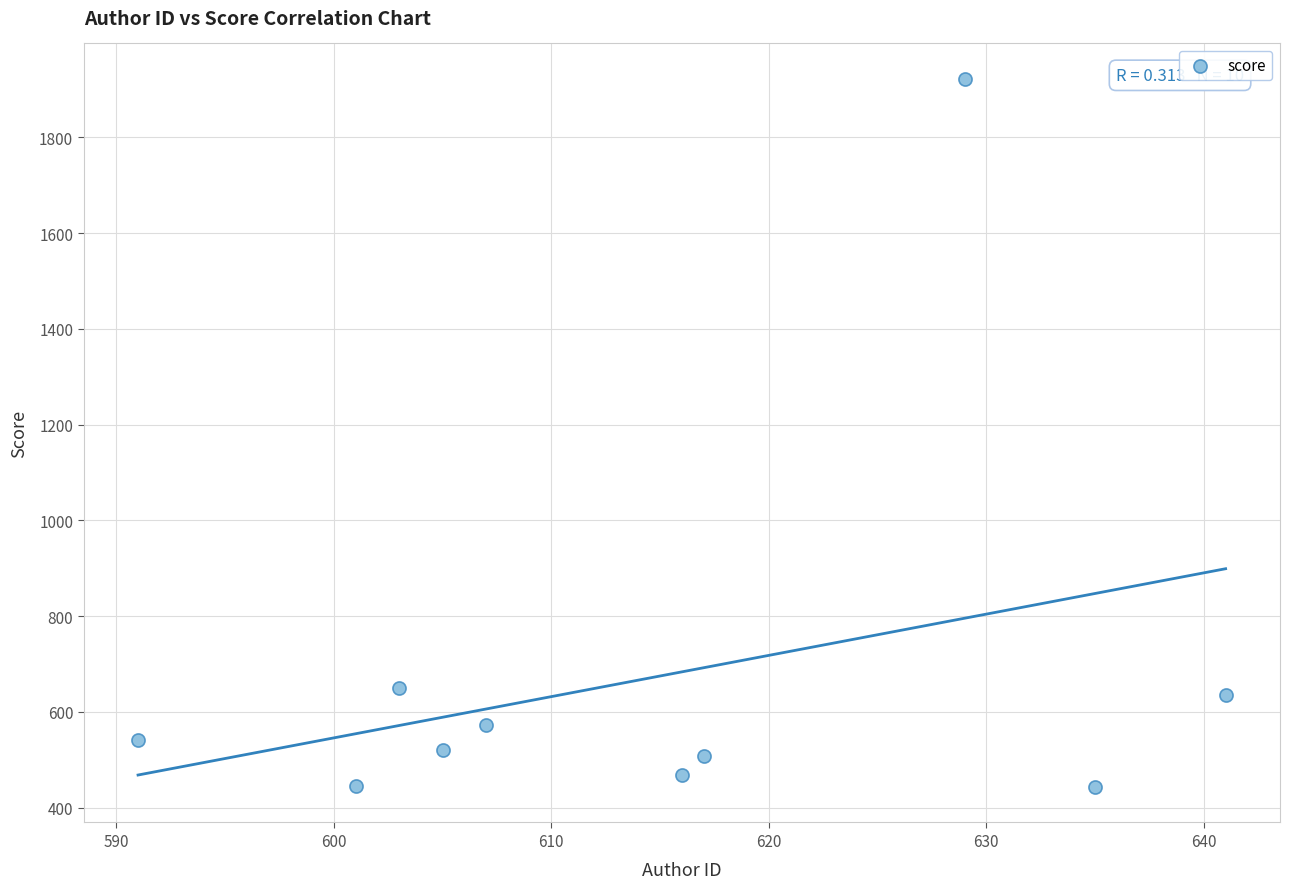

What is the range of X values (max minus min)?

50.0